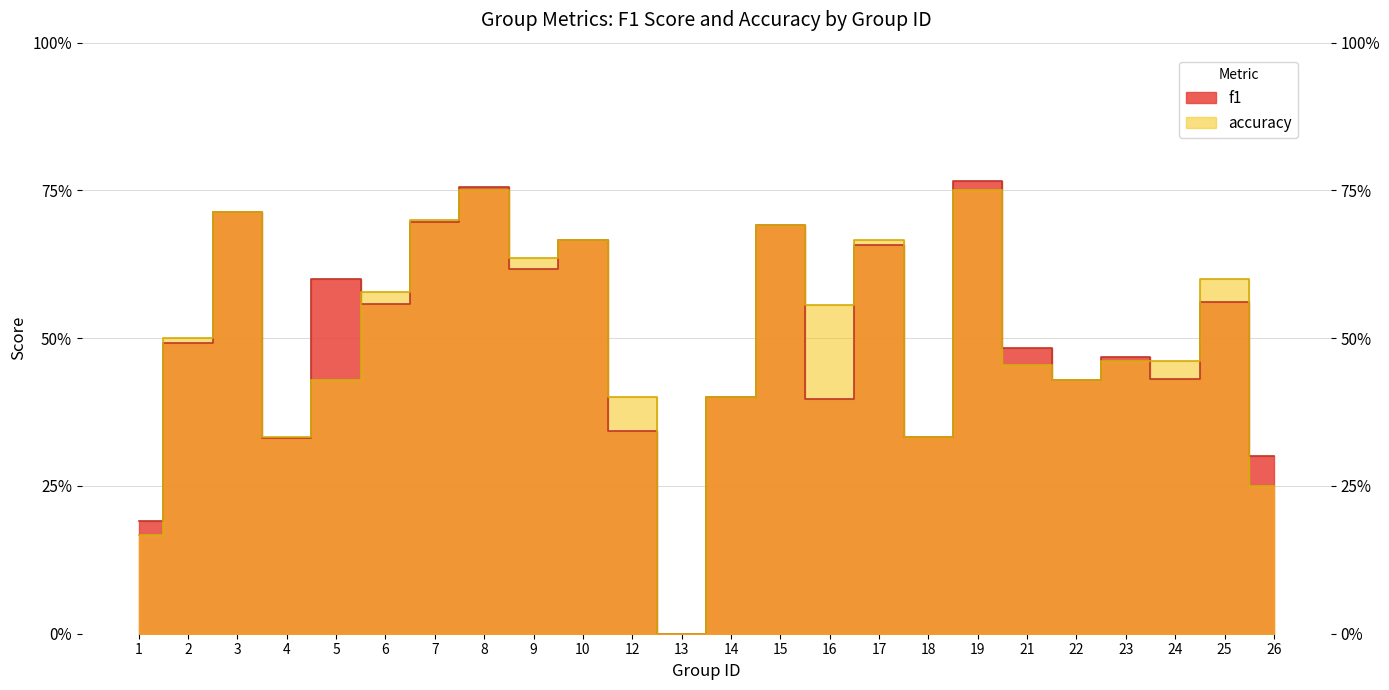

Where do accuracy and f1 first cross each other?

1 and 2